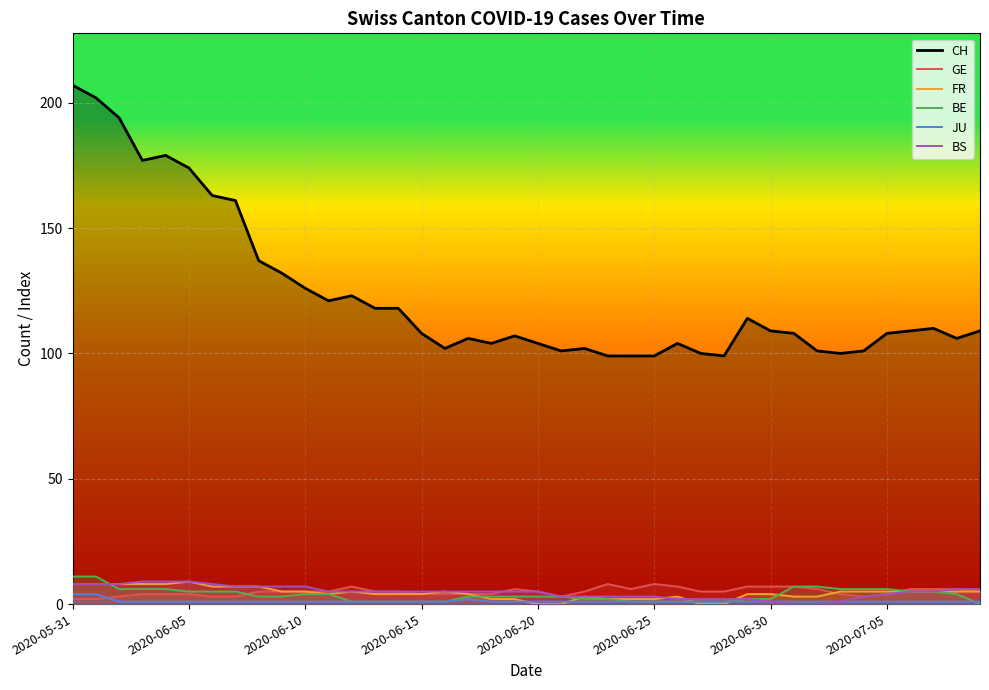

Which series has the largest total across all categories?

CH